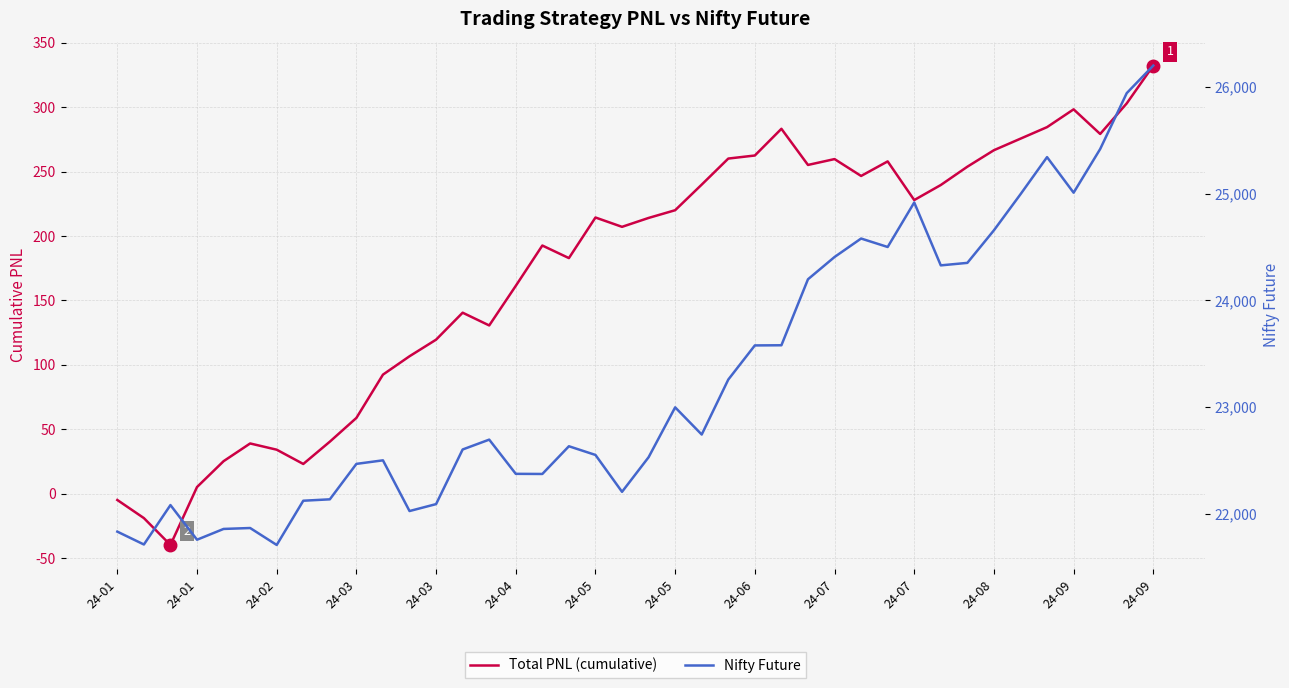

At how many categories does at least one series exceed 14219?

40